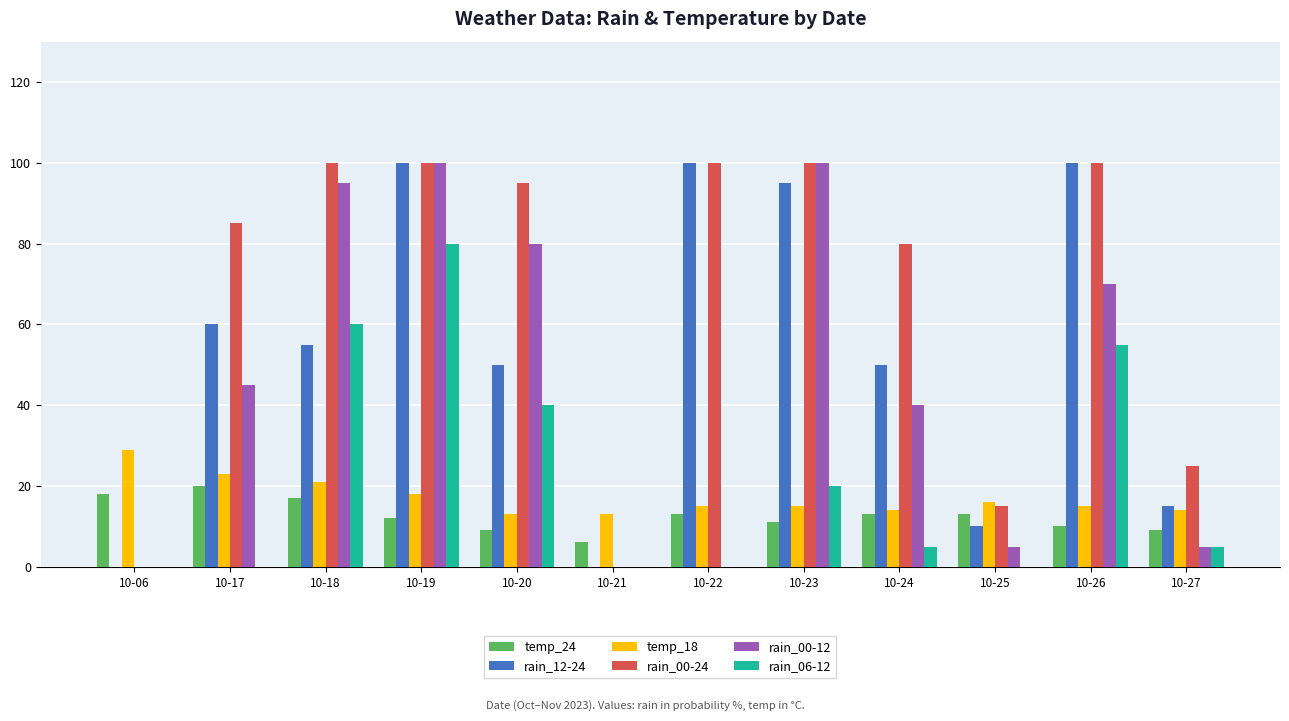

What is the sum of all rain_12-24 values?

635